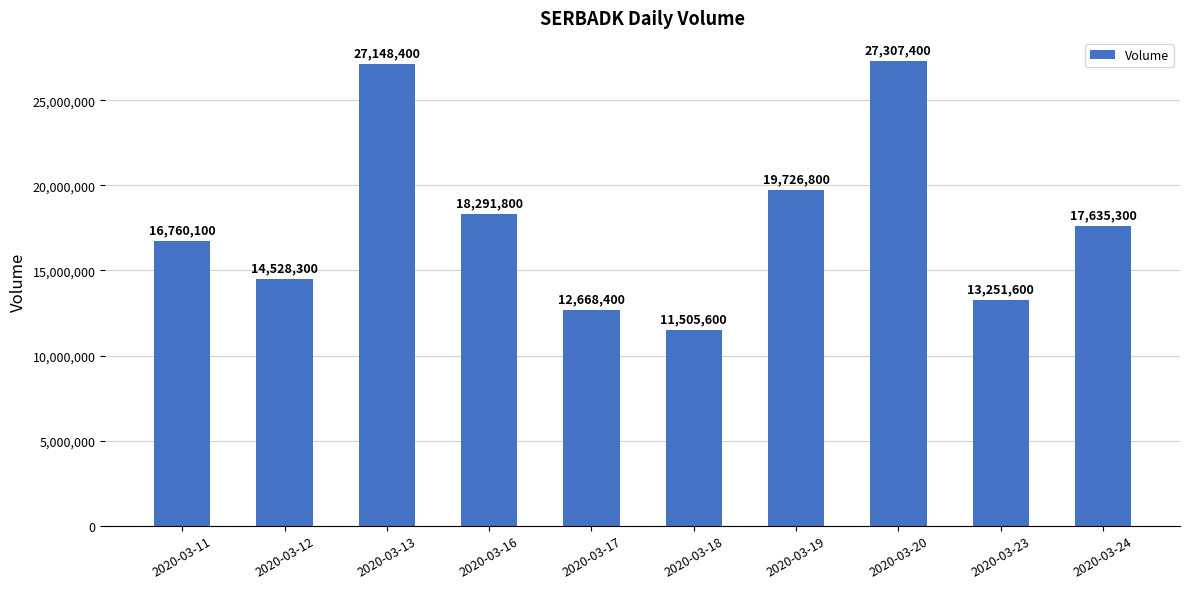

At which label does the data first exceed 17635300?

2020-03-13